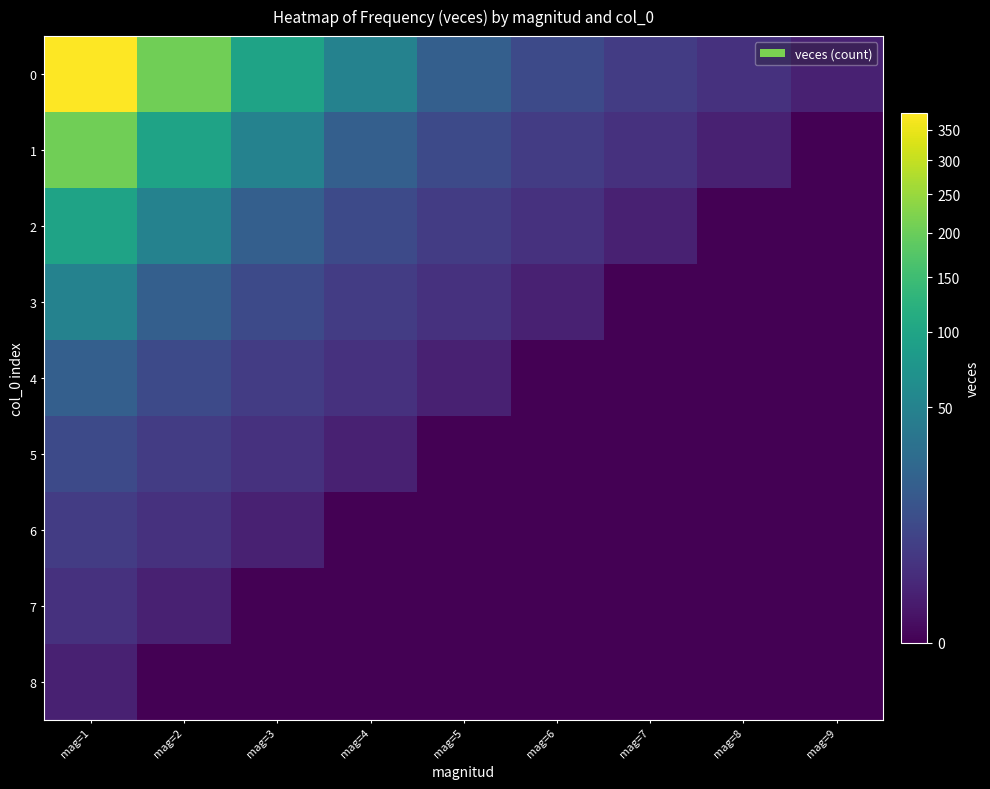

Reading left to right, extract all data points from this chart.

0: mag=1=379	mag=2=205	mag=3=97	mag=4=50	mag=5=19	mag=6=9	mag=7=5	mag=8=3	mag=9=1
1: mag=1=205	mag=2=97	mag=3=50	mag=4=19	mag=5=9	mag=6=5	mag=7=3	mag=8=1	mag=9=0
2: mag=1=97	mag=2=50	mag=3=19	mag=4=9	mag=5=5	mag=6=3	mag=7=1	mag=8=0	mag=9=0
3: mag=1=50	mag=2=19	mag=3=9	mag=4=5	mag=5=3	mag=6=1	mag=7=0	mag=8=0	mag=9=0
4: mag=1=19	mag=2=9	mag=3=5	mag=4=3	mag=5=1	mag=6=0	mag=7=0	mag=8=0	mag=9=0
5: mag=1=9	mag=2=5	mag=3=3	mag=4=1	mag=5=0	mag=6=0	mag=7=0	mag=8=0	mag=9=0
6: mag=1=5	mag=2=3	mag=3=1	mag=4=0	mag=5=0	mag=6=0	mag=7=0	mag=8=0	mag=9=0
7: mag=1=3	mag=2=1	mag=3=0	mag=4=0	mag=5=0	mag=6=0	mag=7=0	mag=8=0	mag=9=0
8: mag=1=1	mag=2=0	mag=3=0	mag=4=0	mag=5=0	mag=6=0	mag=7=0	mag=8=0	mag=9=0